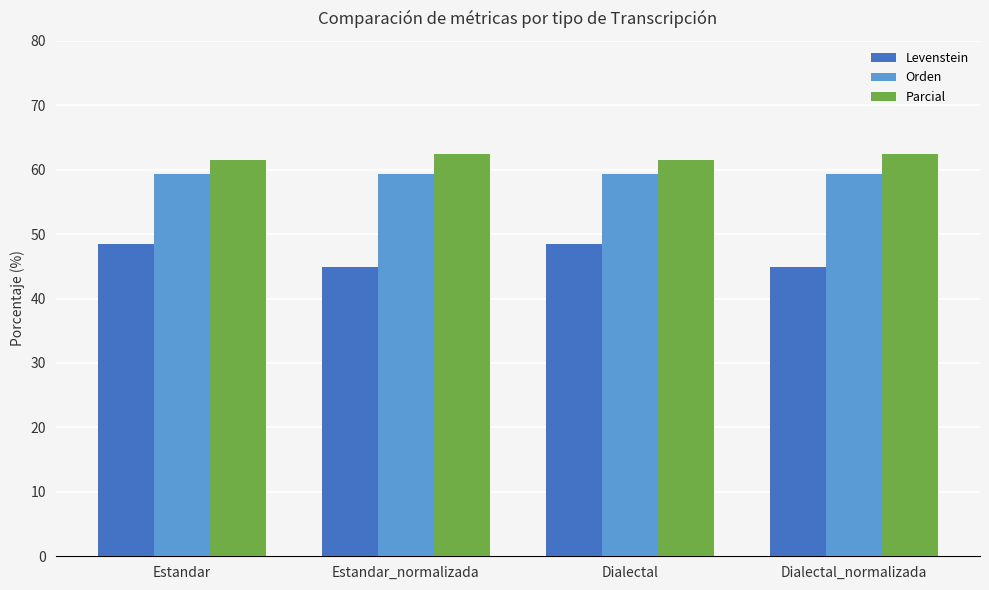

What is the spread (max minus min) of values at Dialectal?

13.1